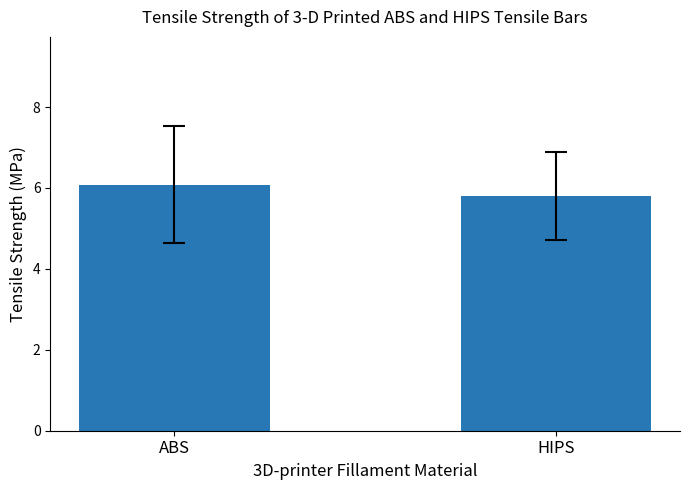

Approximately how many times larger is the value at ABS compared to HIPS?

1.0